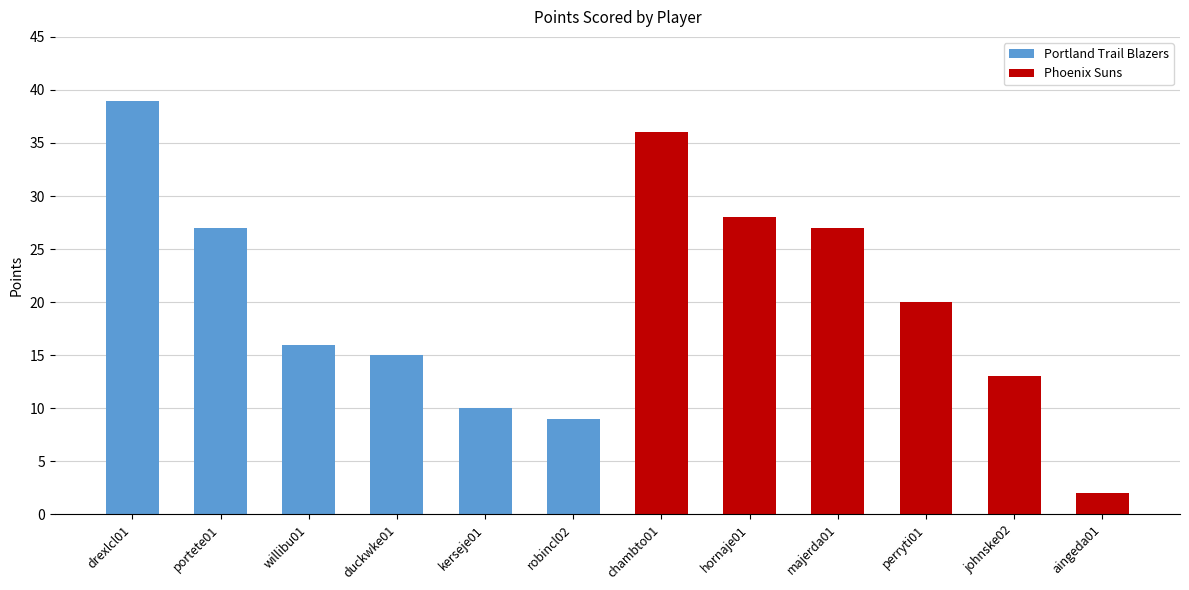

Is it true that Phoenix Suns equals 32 at perryti01?

False